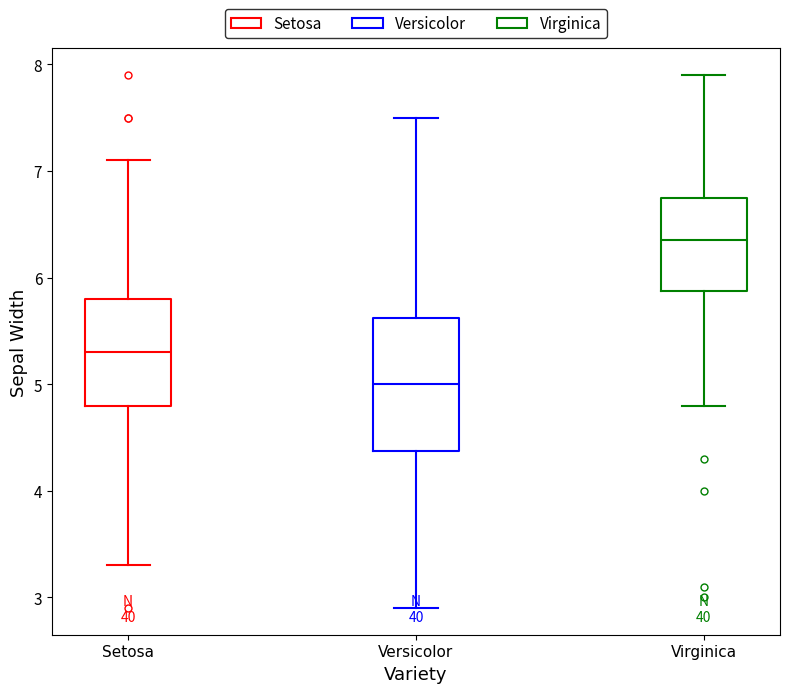

Reading left to right, read every box against the y-axis: the position of its median line, the range the box covers, and the ends of its whiskers. The values are not printed on the chart, so give them approximately, as read against the axis.

Setosa: median 5.3, box 4.8 to 5.8, whiskers 3.3 to 7.1
Versicolor: median 5.0, box 4.4 to 5.6, whiskers 2.9 to 7.5
Virginica: median 6.4, box 5.9 to 6.8, whiskers 4.8 to 7.9